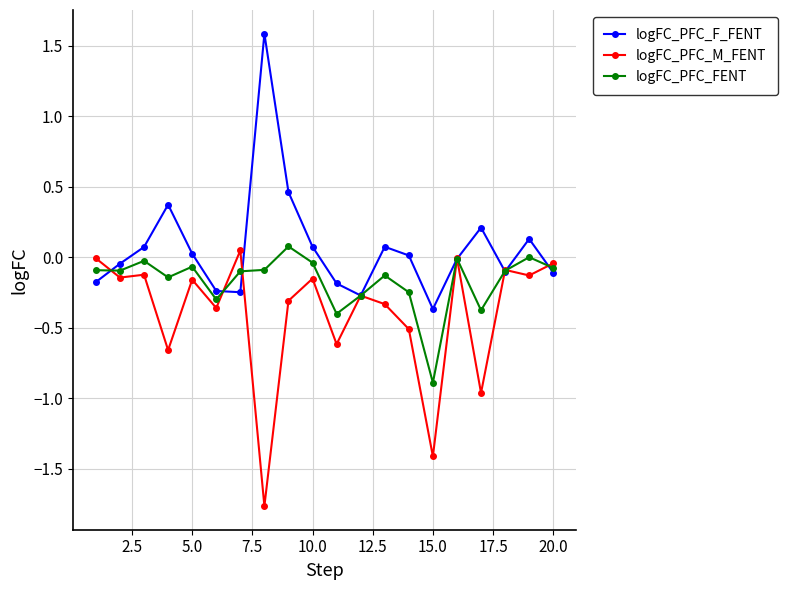

Count the number of data series in this chart.

3